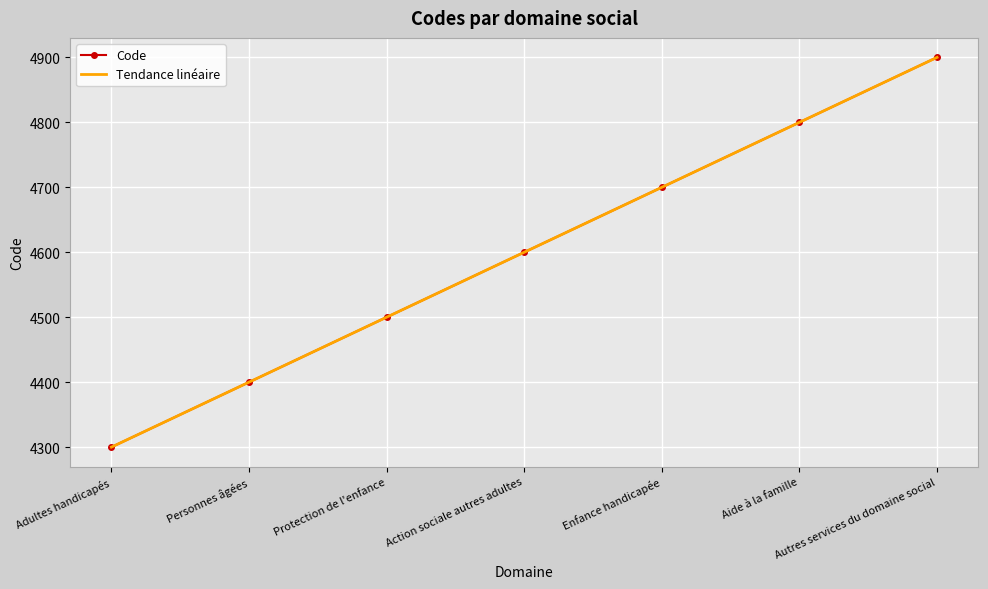

List the series in order of their peak value, highest first.

Code, Tendance linéaire